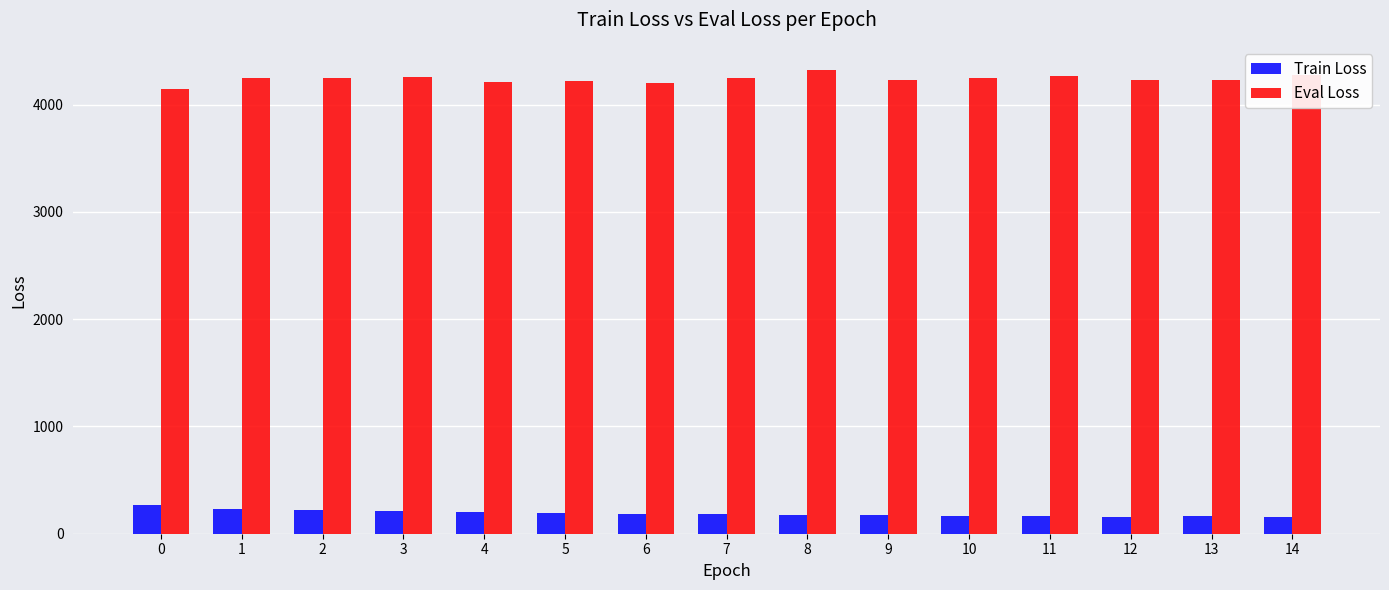

Rank the series by their maximum value, from highest to lowest.

Eval Loss, Train Loss